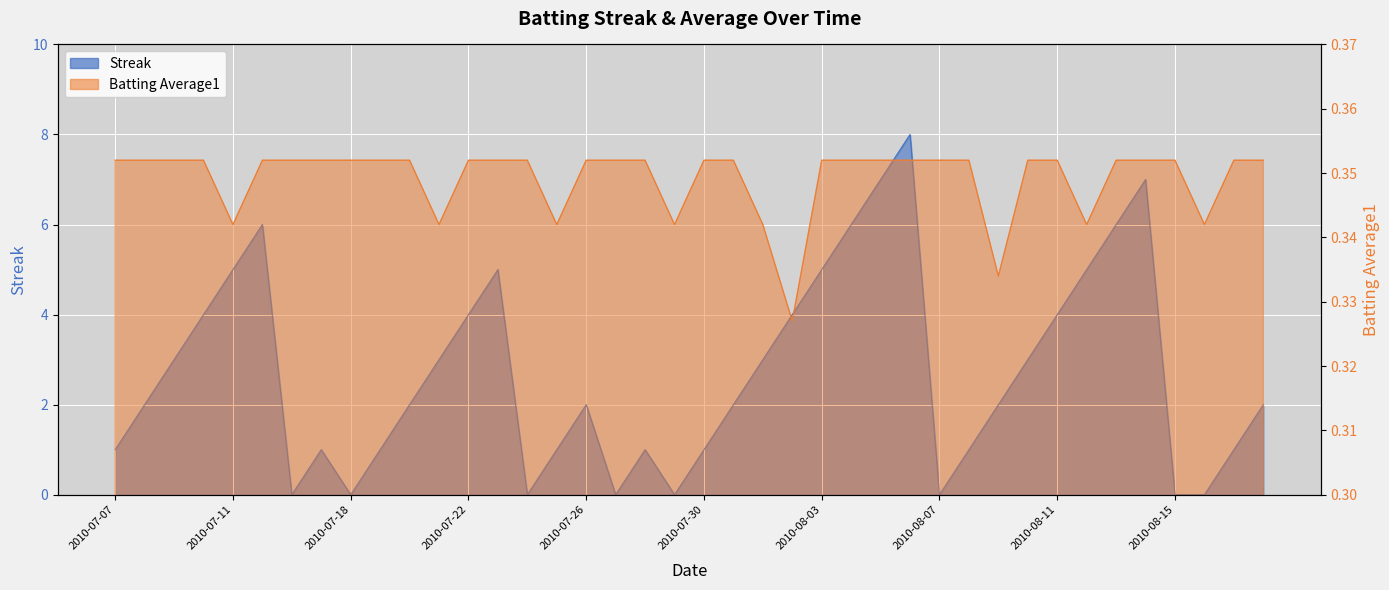

The value of Batting Average1 at 2010-08-04 is 0.2. True or false?

False